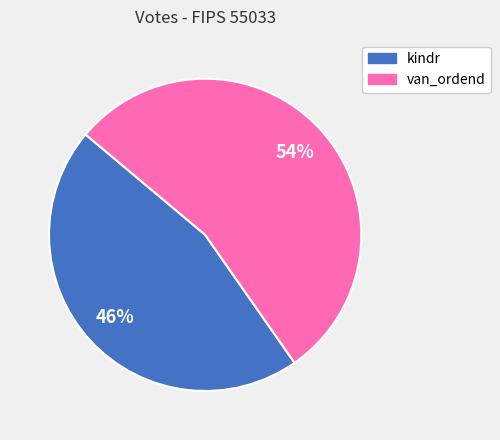

Rank the categories by value from lowest to highest.

kindr, van_ordend